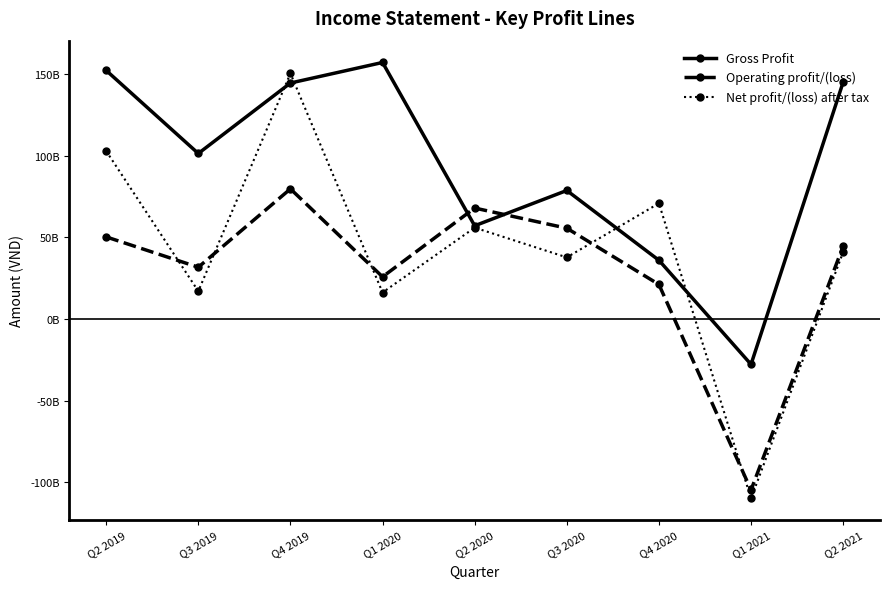

What is the maximum value for Net profit/(loss) after tax?

150486472728